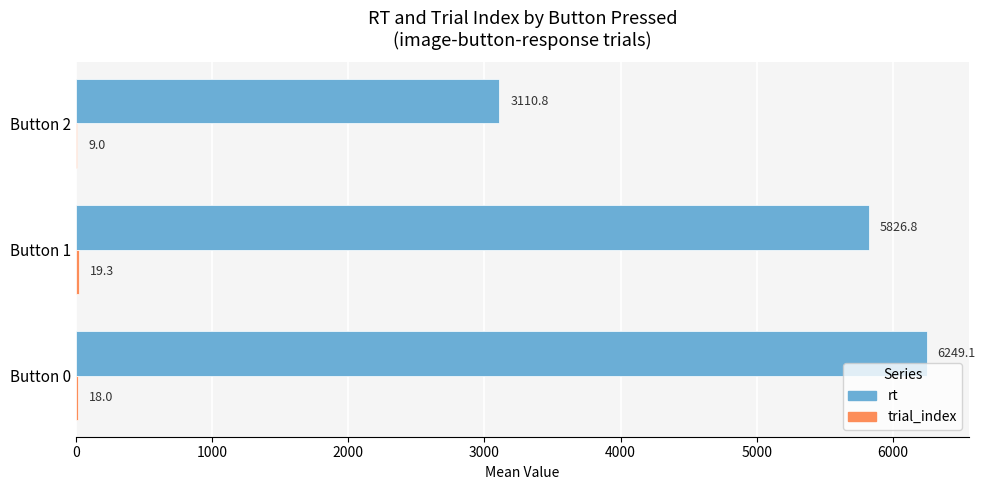

What is the sum of all rt values?

15186.7